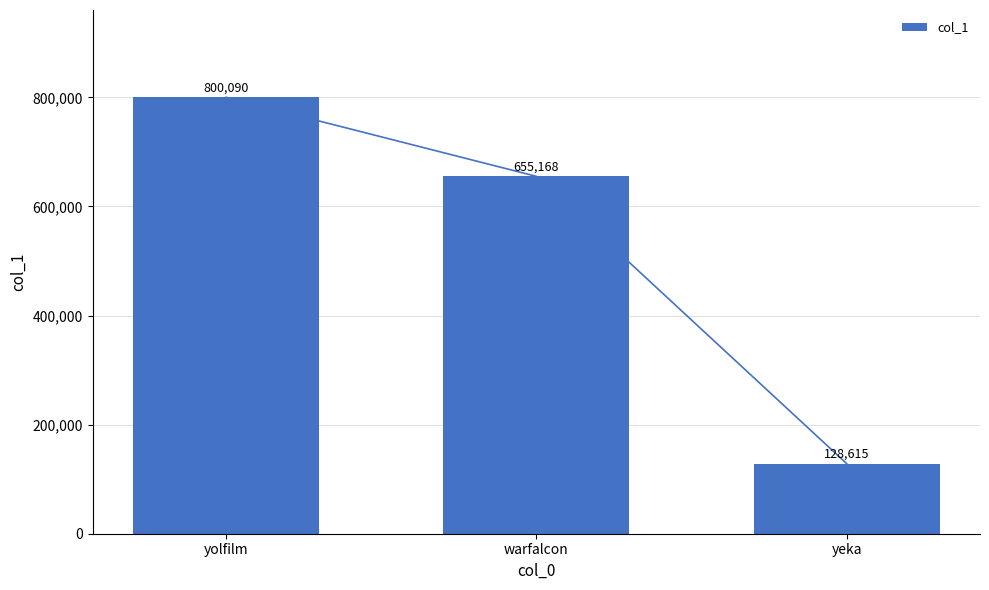

Is it true that the value at yolfilm is 1067356?

False